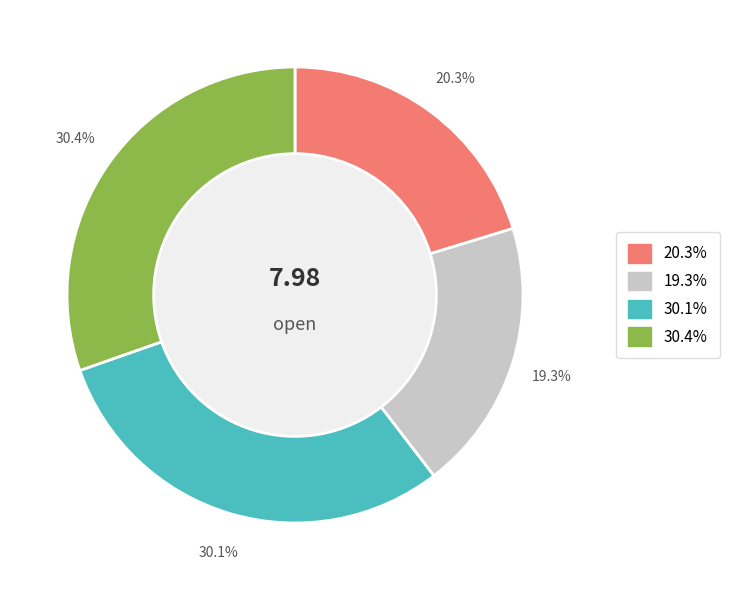

Count the number of slices in the pie.

4